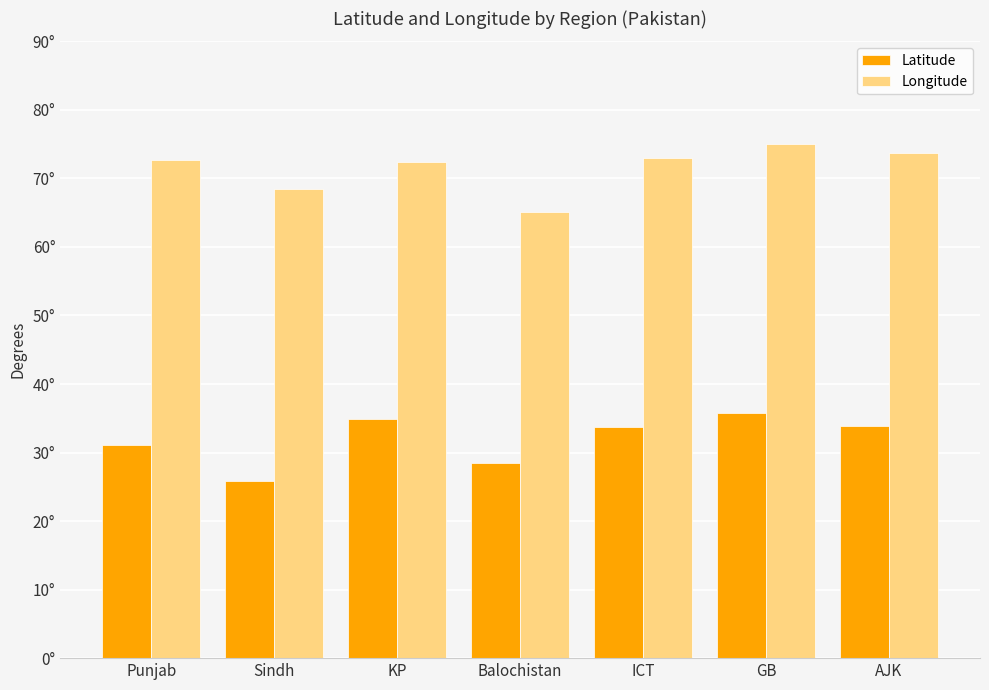

What are all the series names shown in the legend?

Latitude, Longitude